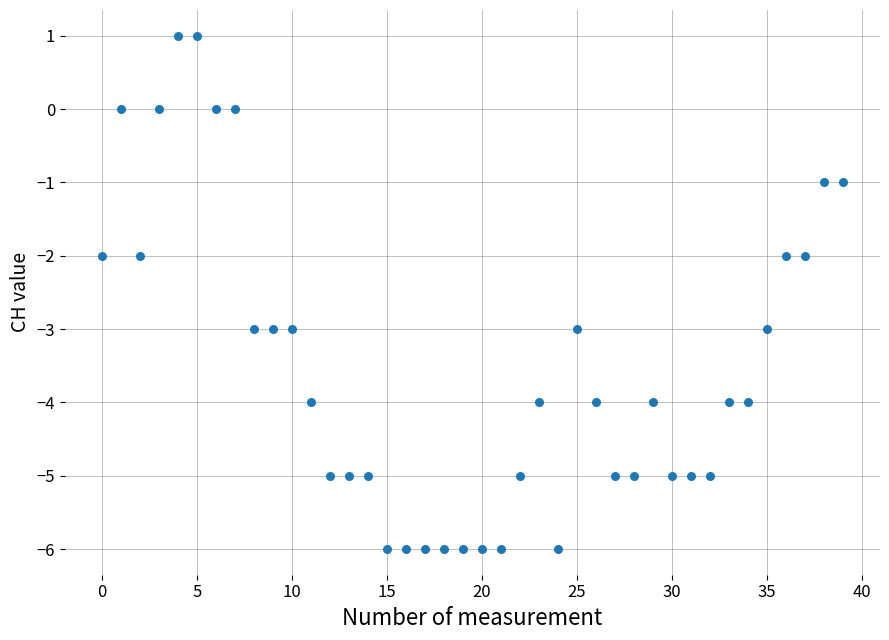

What is the range of Y values (max minus min)?

7